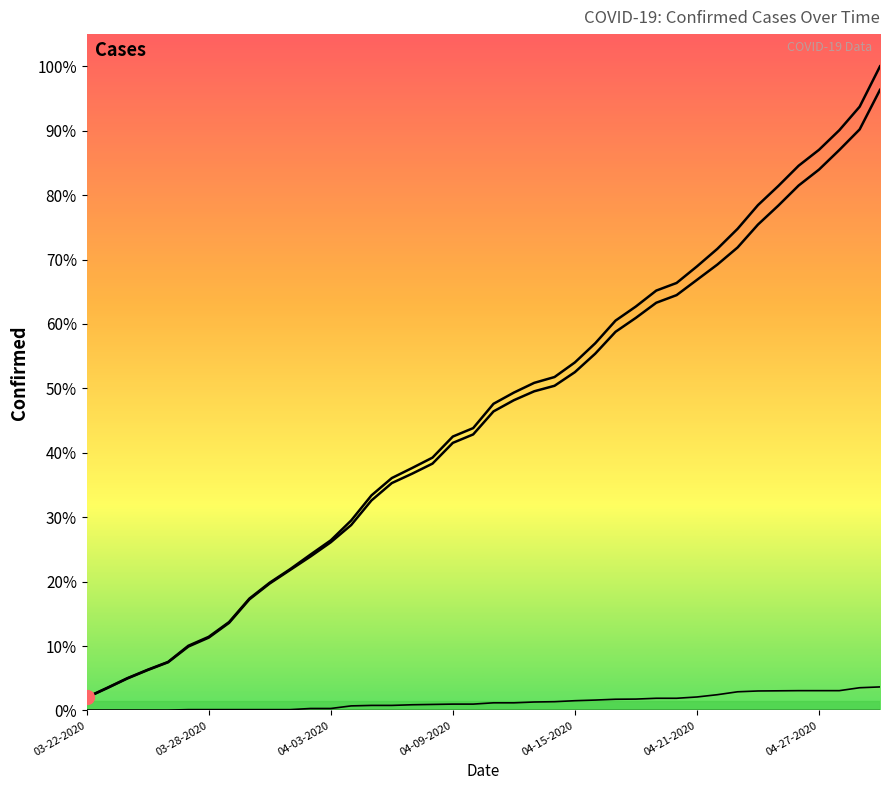

True or false: Confirmed and Deaths intersect in this chart.

False